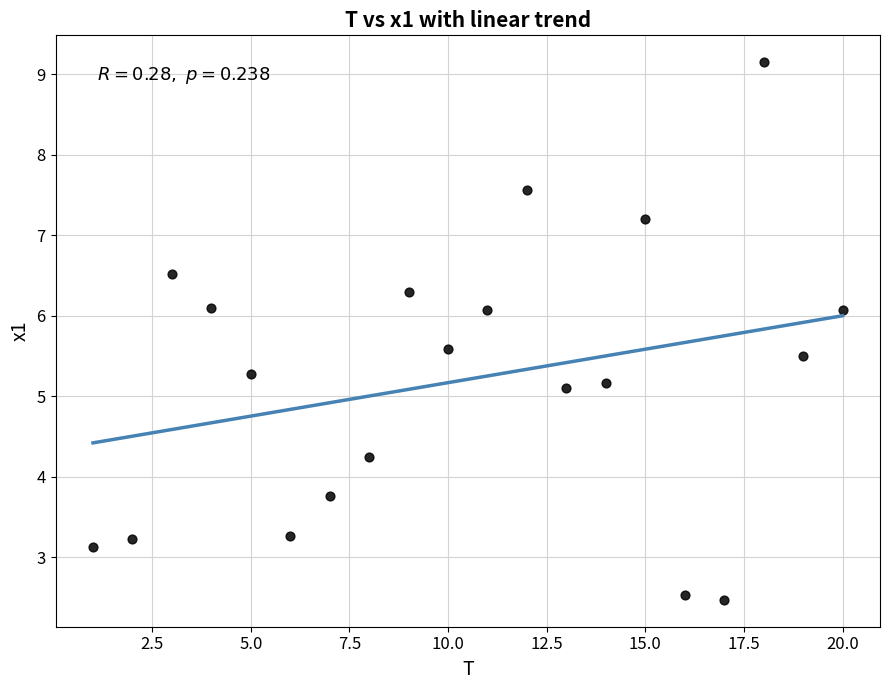

What is the range of X values (max minus min)?

19.0